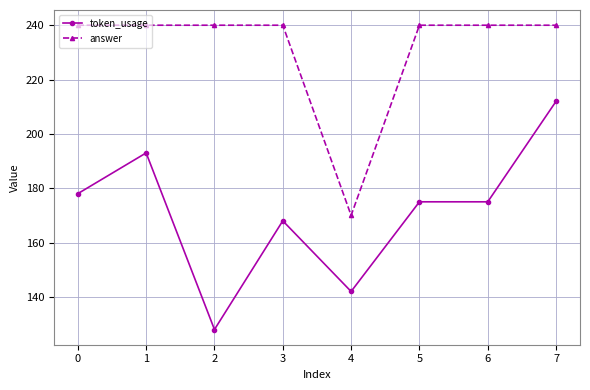

True or false: answer and token_usage cross at least once.

False